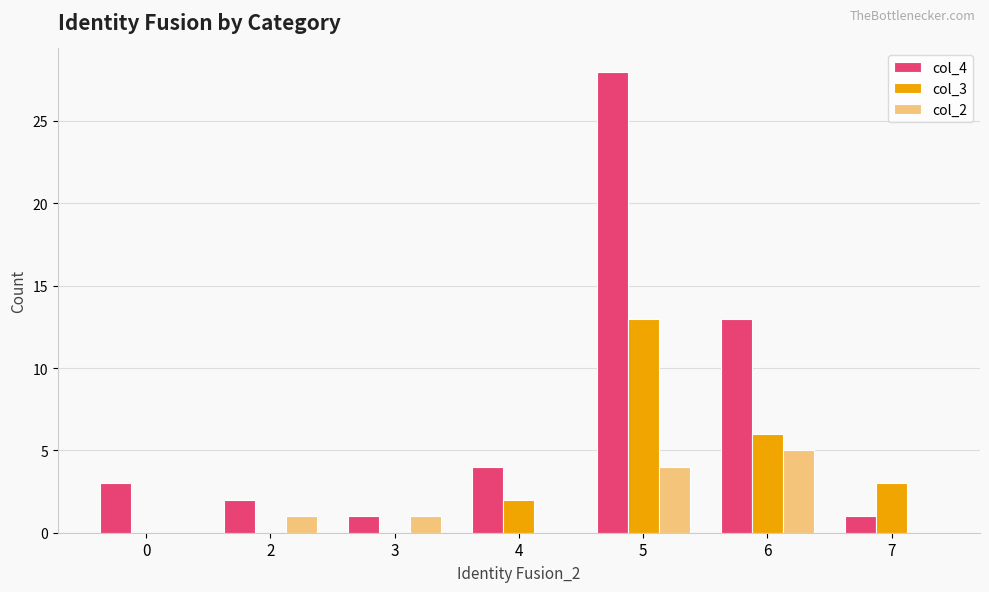

How many groups of bars are there?

7